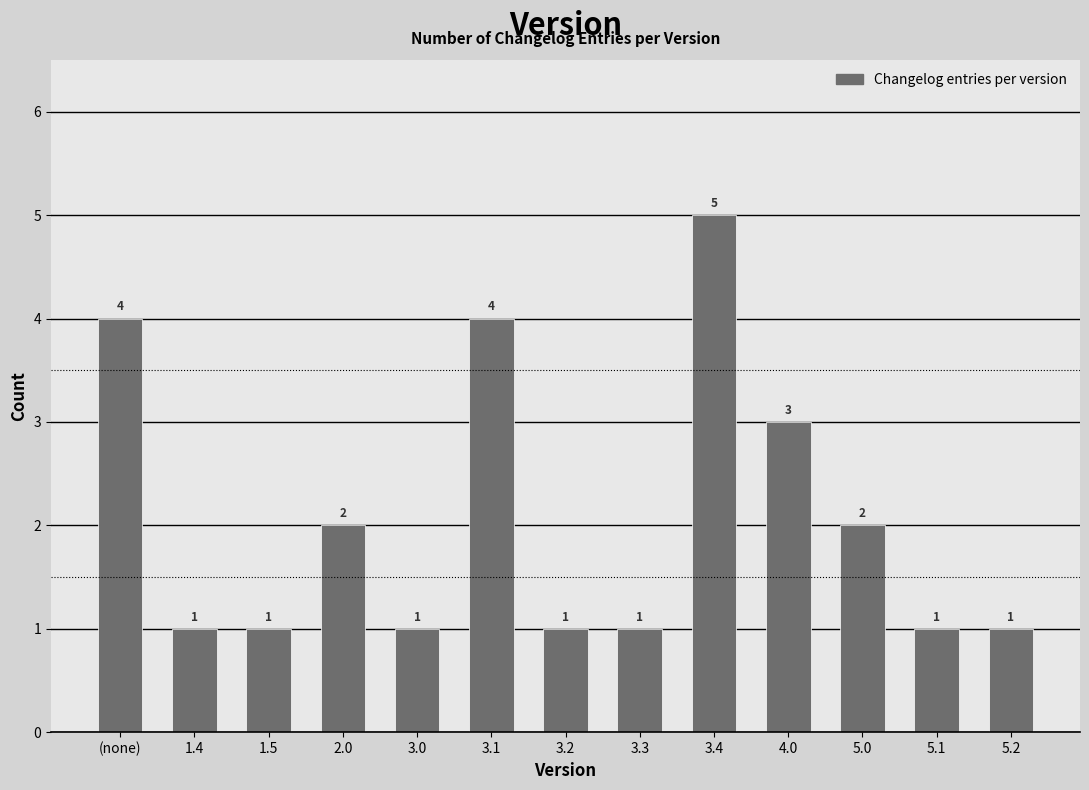

Reading left to right, what are all the values shown in this chart?

4	1	1	2	1	4	1	1	5	3	2	1	1